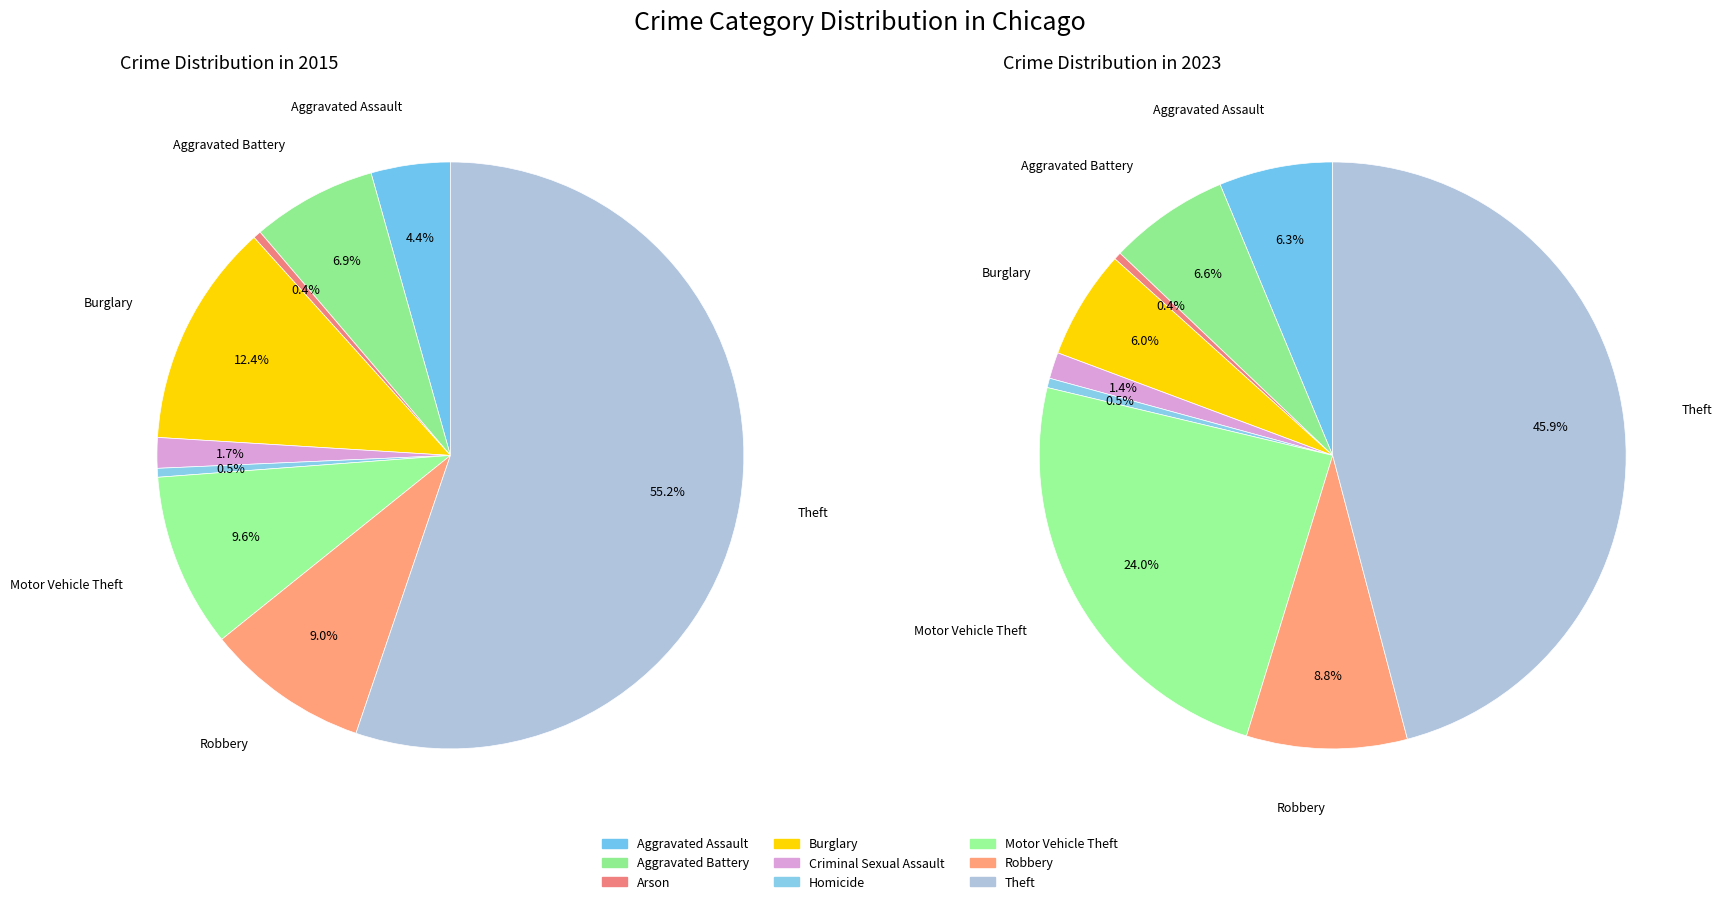

Does Arson account for over 50% of the chart?

No